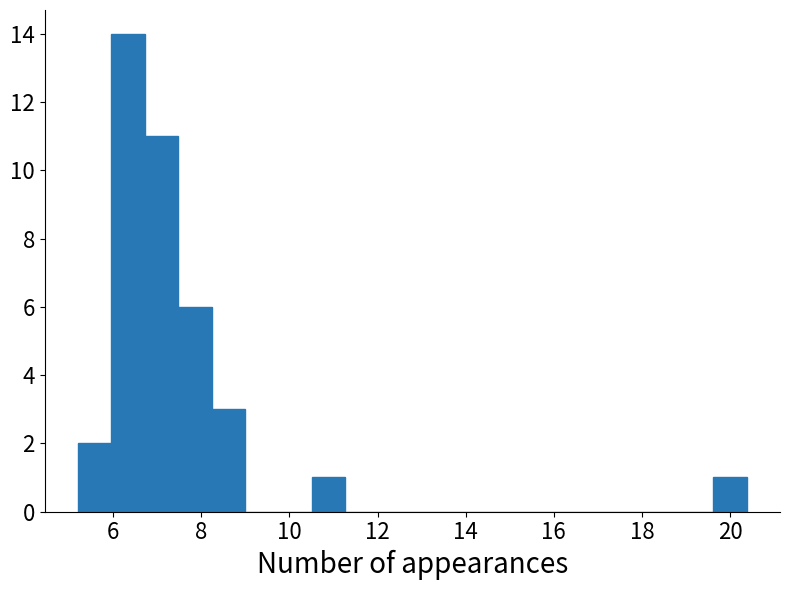

Read against the x-axis, roughly where is the centre of the tallest bar?

6.4